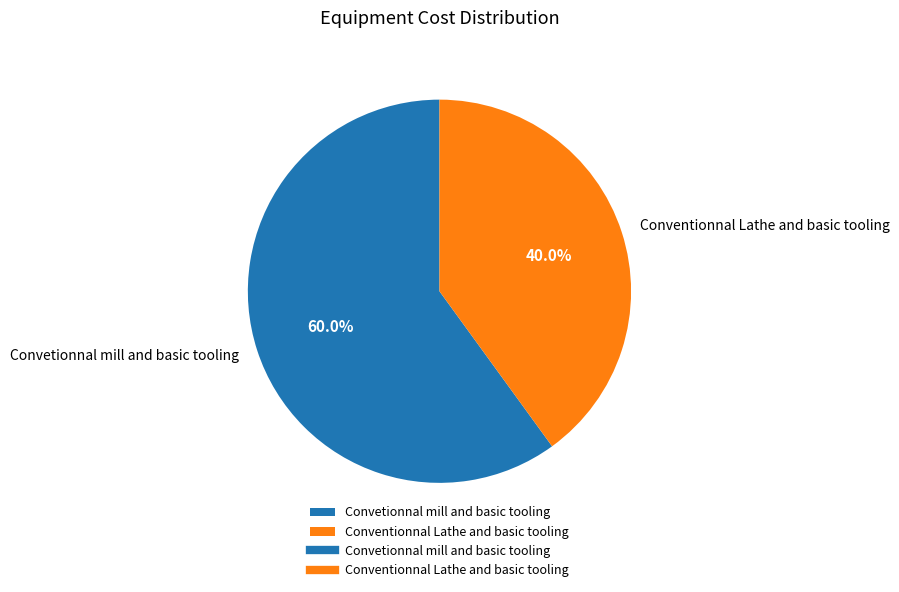

Does any single category account for the majority?

Yes